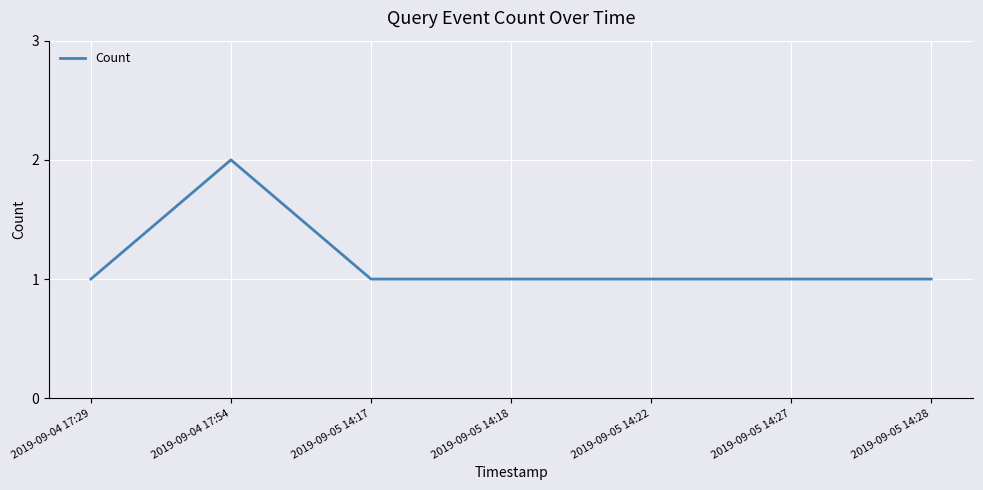

Count the number of categories in the chart.

7